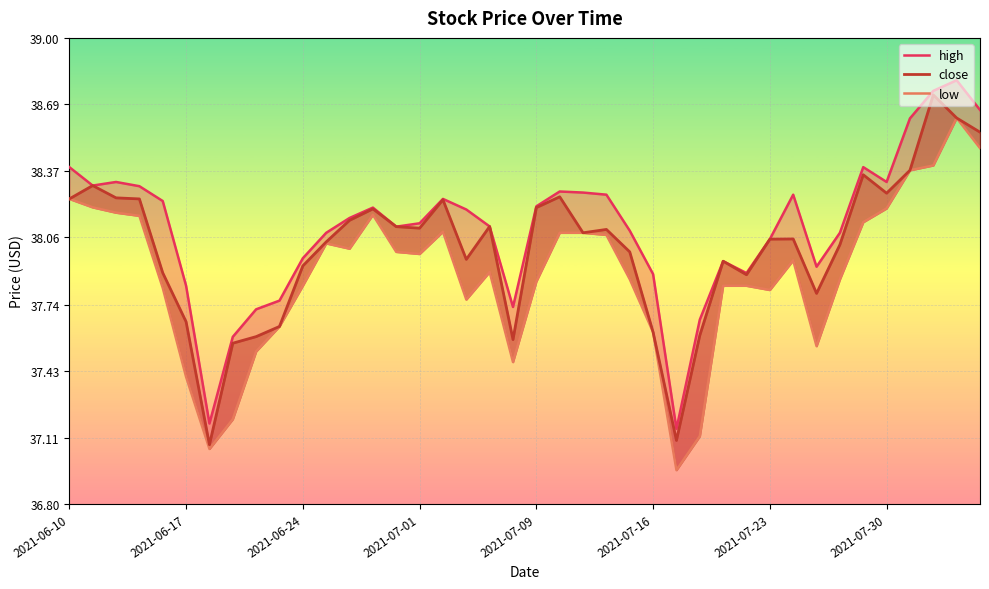

True or false: high has more than 1 interior local peaks.

True